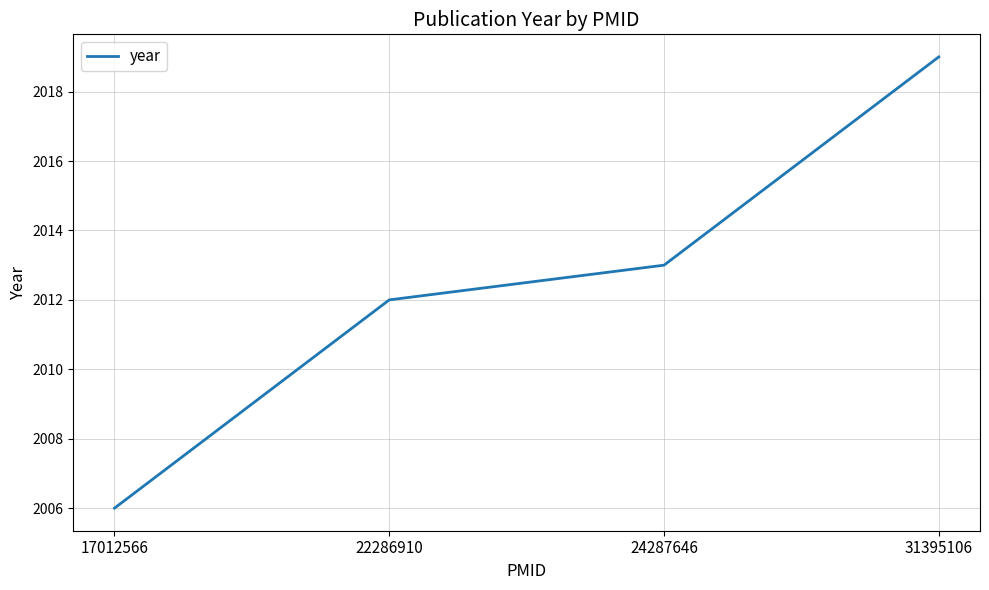

Approximately how many times larger is the value at 22286910 compared to 24287646?

1.0